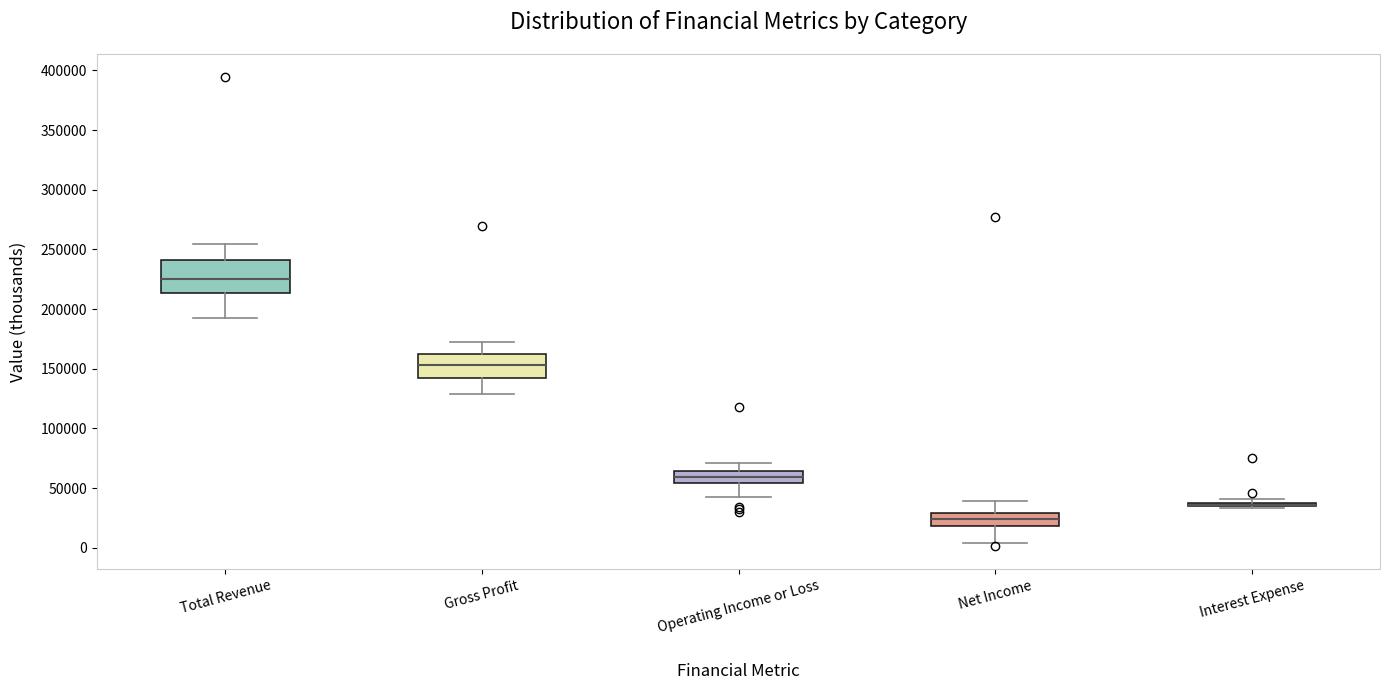

Comparing the boxes themselves (not the whiskers), which one is the tallest?

Total Revenue